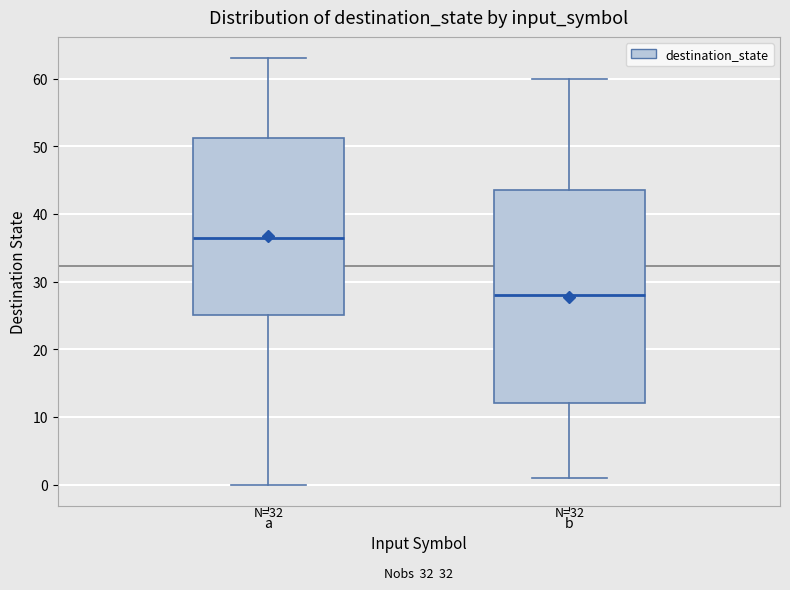

Comparing the boxes themselves (not the whiskers), which one is the tallest?

b